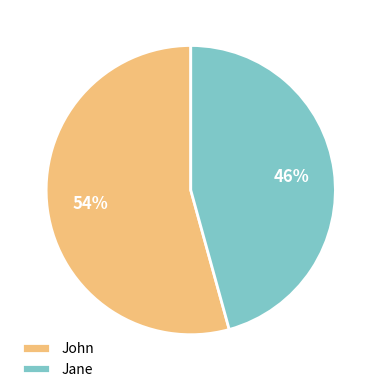

Combined, do Jane and John account for over 50%?

Yes